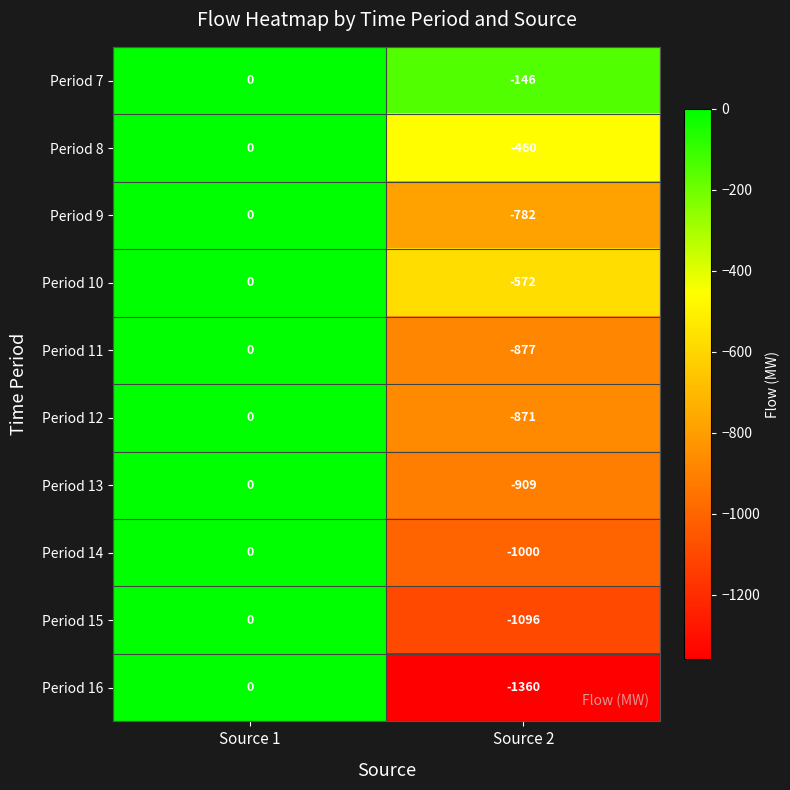

At which category does the chart reach its peak across all series?

Source 1